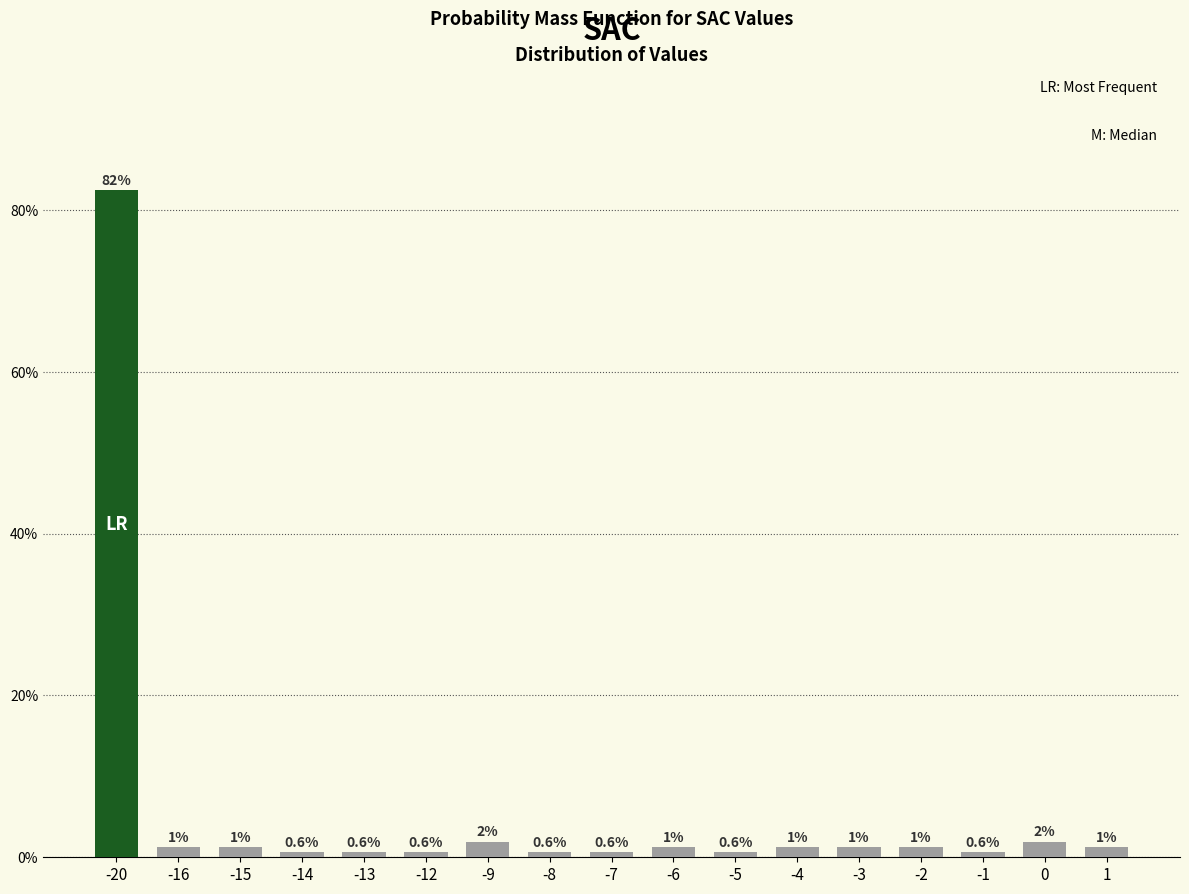

True or false: the data shows 0.3 at -12.

False